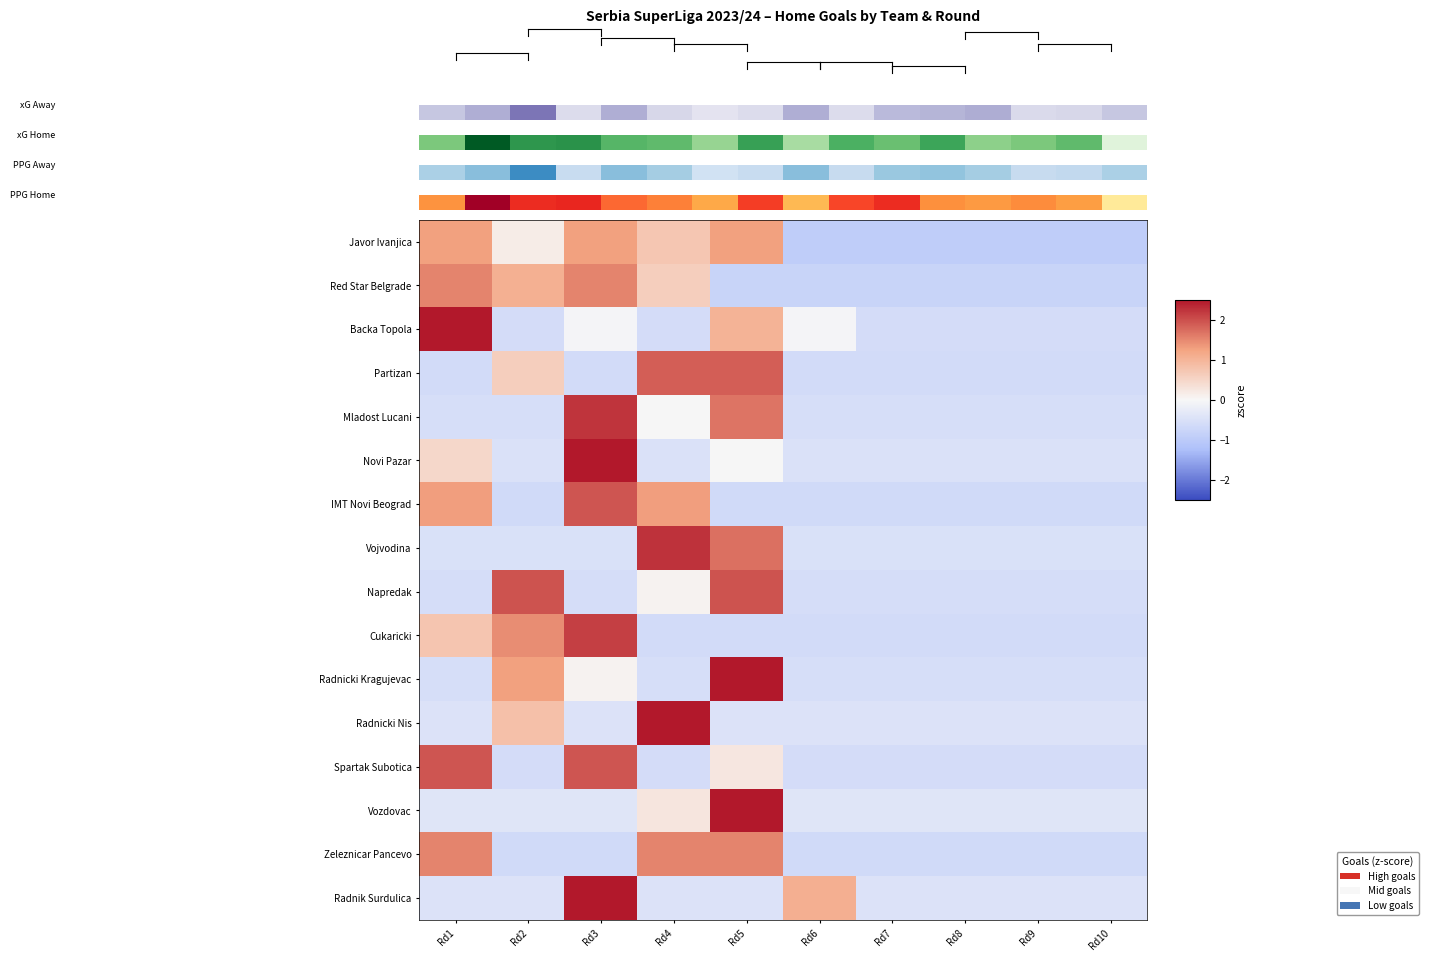

Reading left to right, list all the values displayed in this chart.

Javor Ivanjica: Rd1=1.3	Rd2=0.2	Rd3=1.3	Rd4=0.7	Rd5=1.3	Rd6=-0.9	Rd7=-0.9	Rd8=-0.9	Rd9=-0.9	Rd10=-0.9
Red Star Belgrade: Rd1=1.5	Rd2=1.1	Rd3=1.5	Rd4=0.6	Rd5=-0.8	Rd6=-0.8	Rd7=-0.8	Rd8=-0.8	Rd9=-0.8	Rd10=-0.8
Backa Topola: Rd1=2.6	Rd2=-0.6	Rd3=-0.1	Rd4=-0.6	Rd5=1.0	Rd6=-0.1	Rd7=-0.6	Rd8=-0.6	Rd9=-0.6	Rd10=-0.6
Partizan: Rd1=-0.6	Rd2=0.6	Rd3=-0.6	Rd4=1.9	Rd5=1.9	Rd6=-0.6	Rd7=-0.6	Rd8=-0.6	Rd9=-0.6	Rd10=-0.6
Mladost Lucani: Rd1=-0.6	Rd2=-0.6	Rd3=2.2	Rd4=0.0	Rd5=1.7	Rd6=-0.6	Rd7=-0.6	Rd8=-0.6	Rd9=-0.6	Rd10=-0.6
Novi Pazar: Rd1=0.5	Rd2=-0.5	Rd3=2.9	Rd4=-0.5	Rd5=0.0	Rd6=-0.5	Rd7=-0.5	Rd8=-0.5	Rd9=-0.5	Rd10=-0.5
IMT Novi Beograd: Rd1=1.3	Rd2=-0.6	Rd3=1.9	Rd4=1.3	Rd5=-0.6	Rd6=-0.6	Rd7=-0.6	Rd8=-0.6	Rd9=-0.6	Rd10=-0.6
Vojvodina: Rd1=-0.5	Rd2=-0.5	Rd3=-0.5	Rd4=2.3	Rd5=1.7	Rd6=-0.5	Rd7=-0.5	Rd8=-0.5	Rd9=-0.5	Rd10=-0.5
Napredak: Rd1=-0.6	Rd2=2.0	Rd3=-0.6	Rd4=0.1	Rd5=2.0	Rd6=-0.6	Rd7=-0.6	Rd8=-0.6	Rd9=-0.6	Rd10=-0.6
Cukaricki: Rd1=0.8	Rd2=1.5	Rd3=2.1	Rd4=-0.6	Rd5=-0.6	Rd6=-0.6	Rd7=-0.6	Rd8=-0.6	Rd9=-0.6	Rd10=-0.6
Radnicki Kragujevac: Rd1=-0.5	Rd2=1.3	Rd3=0.1	Rd4=-0.5	Rd5=2.5	Rd6=-0.5	Rd7=-0.5	Rd8=-0.5	Rd9=-0.5	Rd10=-0.5
Radnicki Nis: Rd1=-0.5	Rd2=0.8	Rd3=-0.5	Rd4=2.8	Rd5=-0.5	Rd6=-0.5	Rd7=-0.5	Rd8=-0.5	Rd9=-0.5	Rd10=-0.5
Spartak Subotica: Rd1=1.9	Rd2=-0.6	Rd3=1.9	Rd4=-0.6	Rd5=0.3	Rd6=-0.6	Rd7=-0.6	Rd8=-0.6	Rd9=-0.6	Rd10=-0.6
Vozdovac: Rd1=-0.4	Rd2=-0.4	Rd3=-0.4	Rd4=0.3	Rd5=2.9	Rd6=-0.4	Rd7=-0.4	Rd8=-0.4	Rd9=-0.4	Rd10=-0.4
Zeleznicar Pancevo: Rd1=1.5	Rd2=-0.7	Rd3=-0.7	Rd4=1.5	Rd5=1.5	Rd6=-0.7	Rd7=-0.7	Rd8=-0.7	Rd9=-0.7	Rd10=-0.7
Radnik Surdulica: Rd1=-0.5	Rd2=-0.5	Rd3=2.7	Rd4=-0.5	Rd5=-0.5	Rd6=1.1	Rd7=-0.5	Rd8=-0.5	Rd9=-0.5	Rd10=-0.5